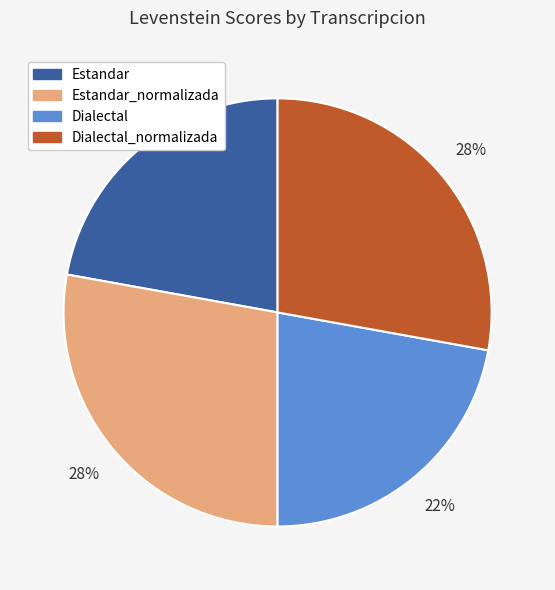

To the nearest percent, what is the average slice percentage?

25%